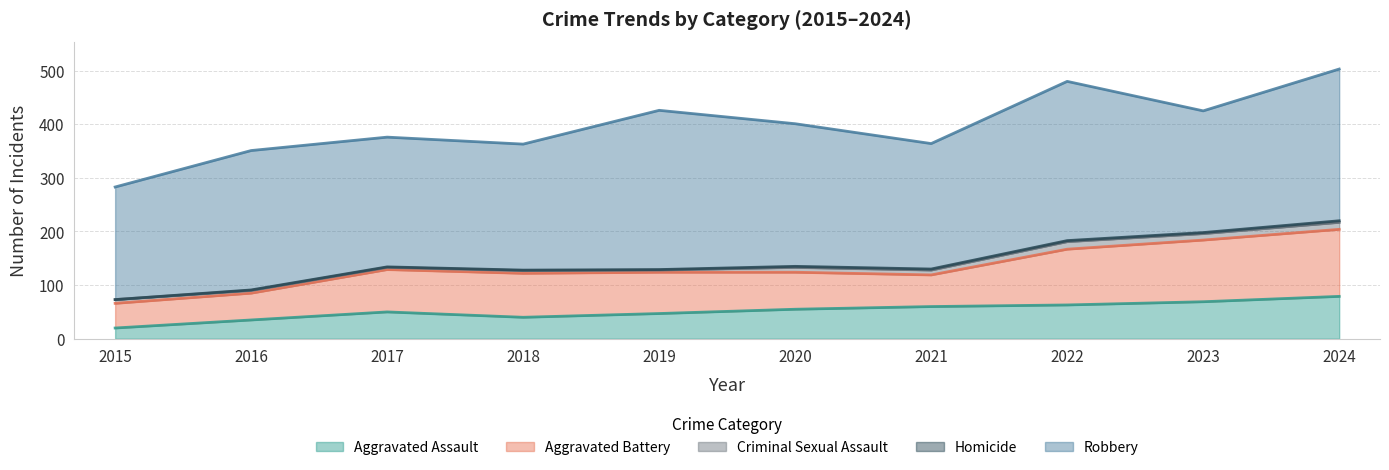

Reading right to left, extract all data points from this chart.

Aggravated Assault: 2024=79	2023=69	2022=63	2021=60	2020=55	2019=47	2018=40	2017=50	2016=35	2015=20
Aggravated Battery: 2024=125	2023=115	2022=104	2021=59	2020=69	2019=77	2018=82	2017=79	2016=50	2015=46
Criminal Sexual Assault: 2024=13	2023=12	2022=14	2021=9	2020=9	2019=4	2018=5	2017=4	2016=5	2015=7
Homicide: 2024=3	2023=2	2022=2	2021=2	2020=2	2019=1	2018=1	2017=1	2016=1	2015=0
Robbery: 2024=283	2023=227	2022=297	2021=234	2020=266	2019=297	2018=235	2017=242	2016=260	2015=210